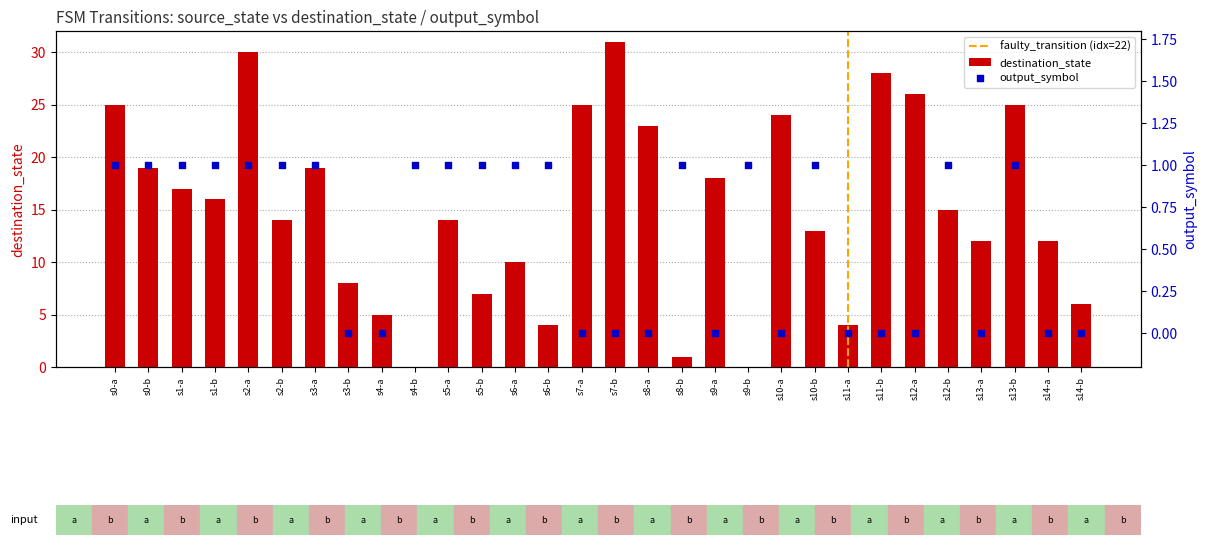

Which series has the largest total across all categories?

destination_state